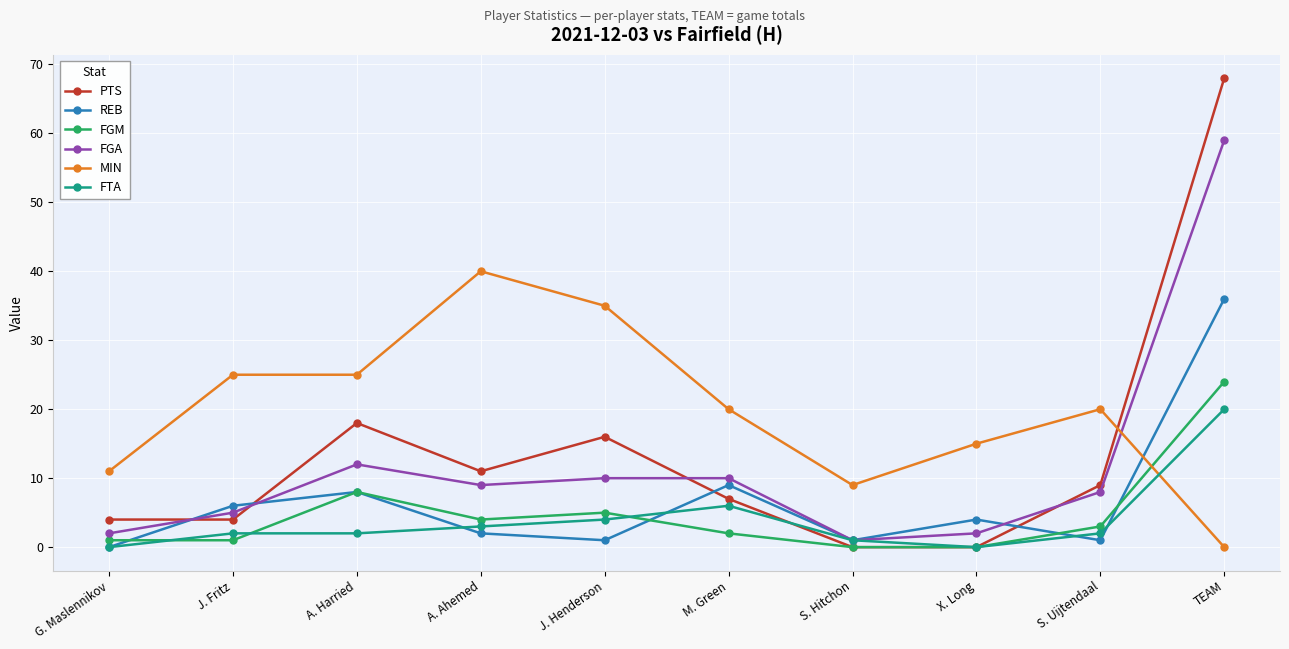

Which category has the lowest value in the REB series?

G. Maslennikov